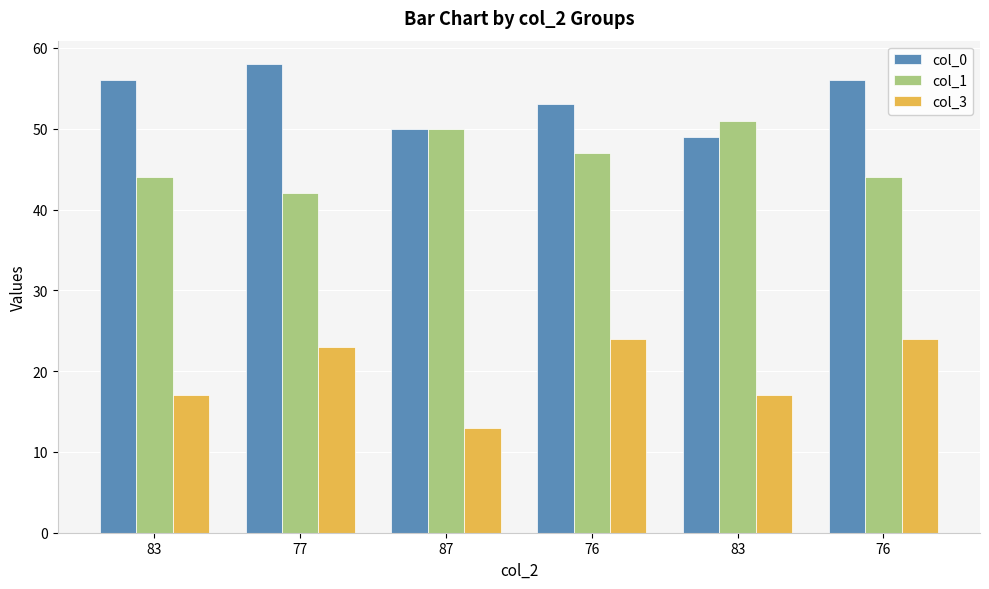

How many categories are shown in the chart?

6